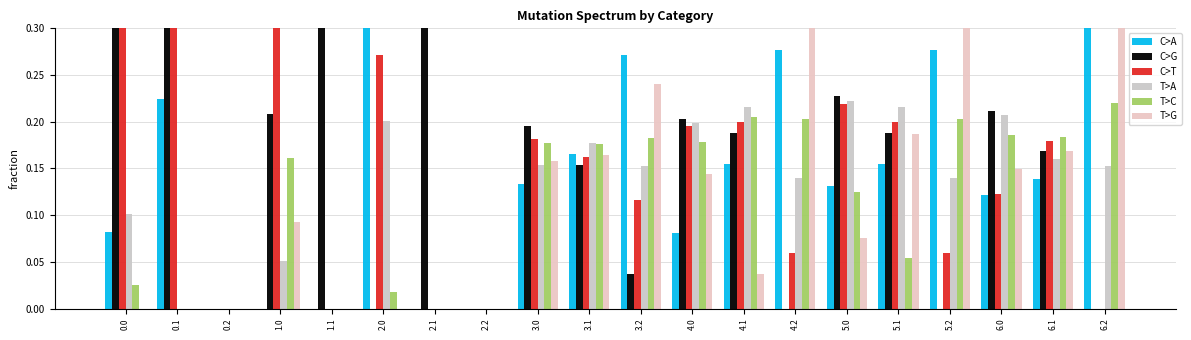

Which category has the lowest value in the T>C series?

0.1